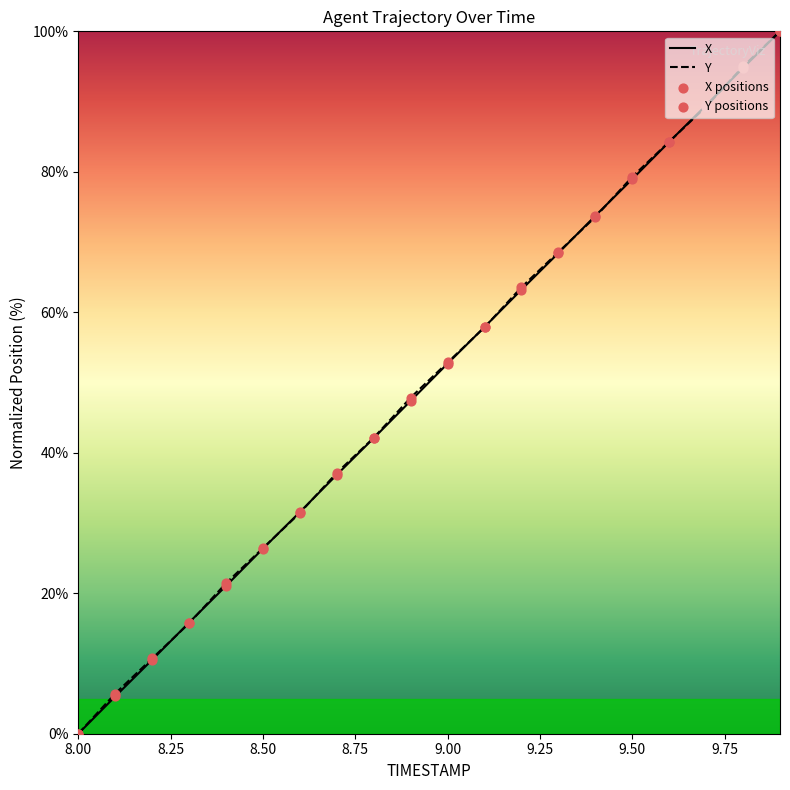

Which series reaches the maximum Y coordinate?

X